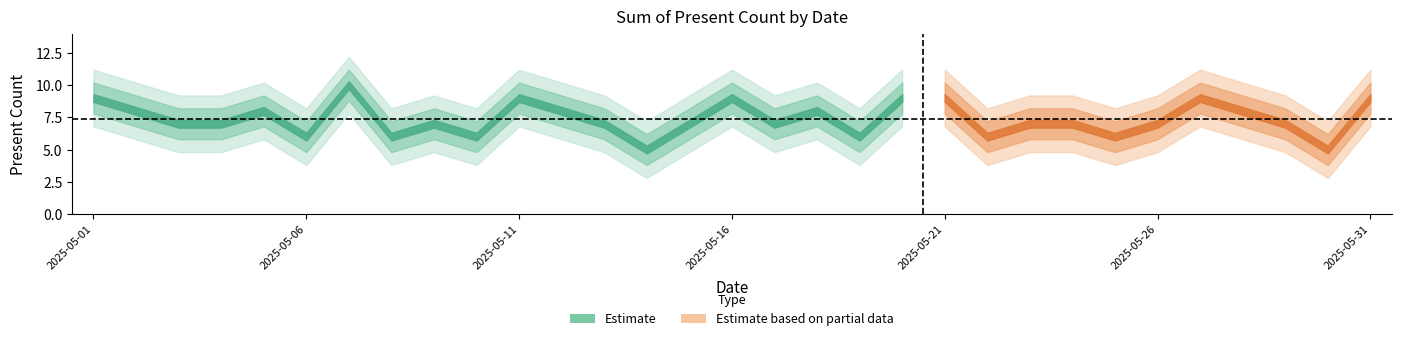

Count the number of values greater than 7.

13